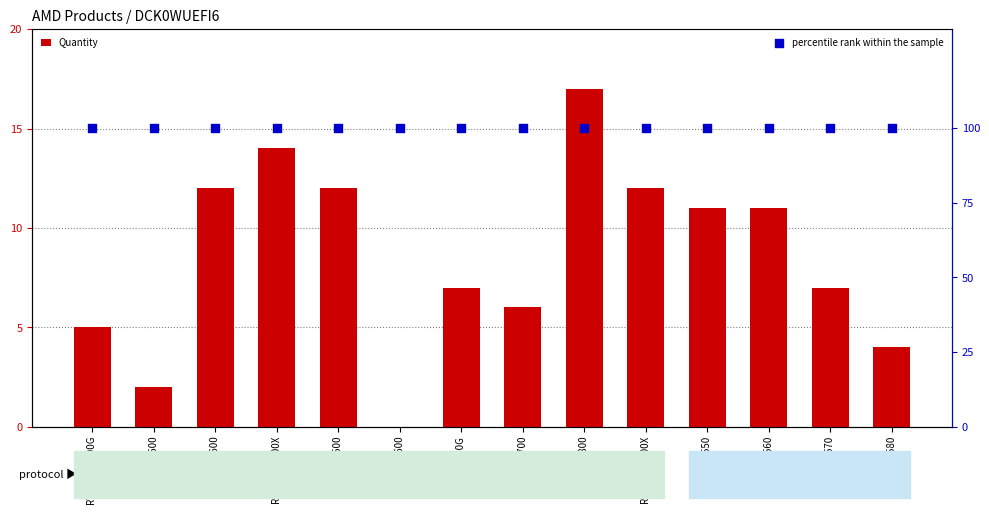

Which series contains the highest Y value?

percentile rank within the sample